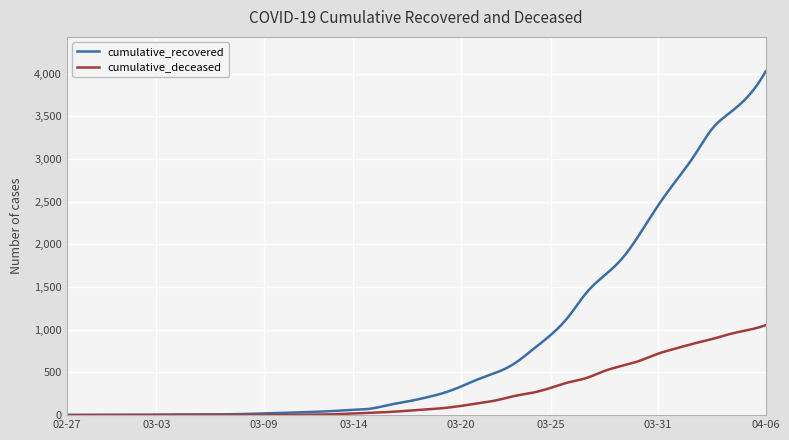

How many lines are shown in the chart?

2